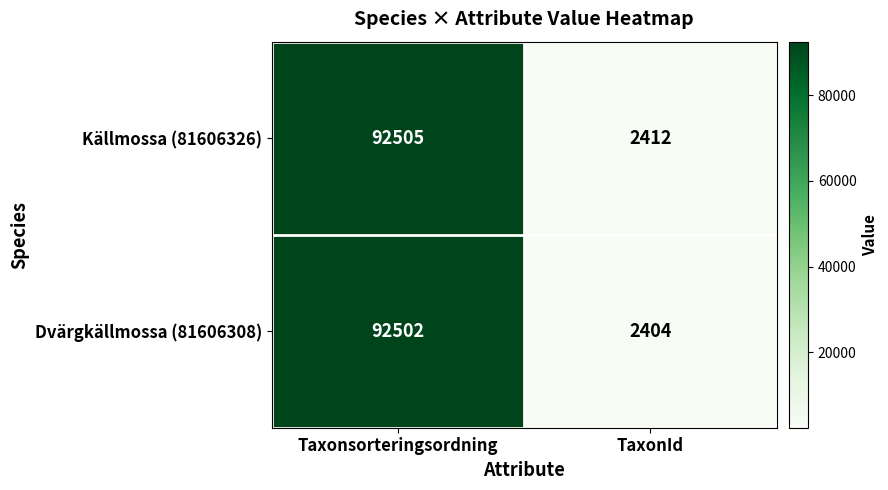

Which label corresponds to the largest value in the chart?

Taxonsorteringsordning